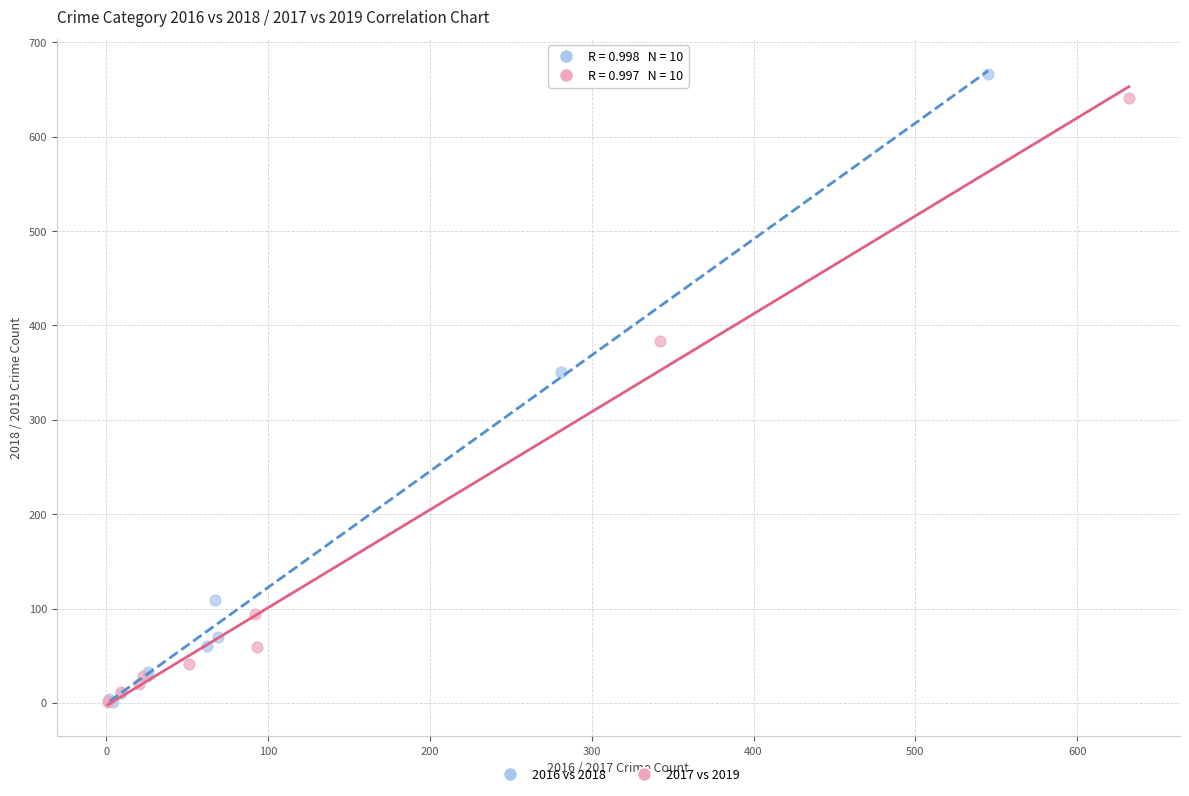

Which series has the largest Y range (max minus min)?

2016 vs 2018